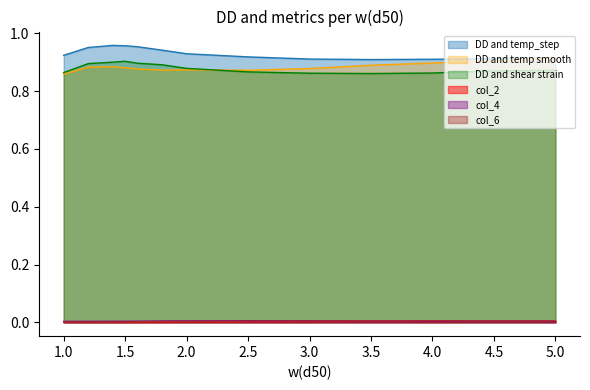

Where is DD and temp smooth nearest to the value 0?

1.0